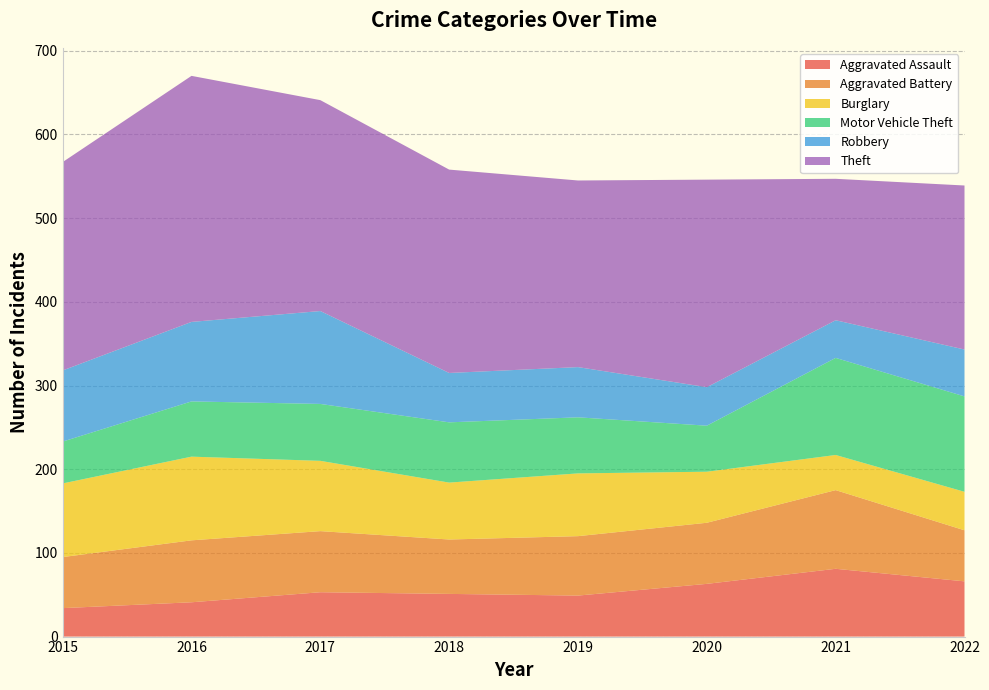

Reading left to right, transcribe all the data shown in this chart.

Aggravated Assault: 34	41	53	51	49	63	81	66
Aggravated Battery: 61	74	73	65	71	73	94	61
Burglary: 88	100	84	68	75	61	42	46
Motor Vehicle Theft: 50	66	68	72	67	55	116	114
Robbery: 85	95	111	59	60	46	45	56
Theft: 249	294	252	243	223	248	169	196